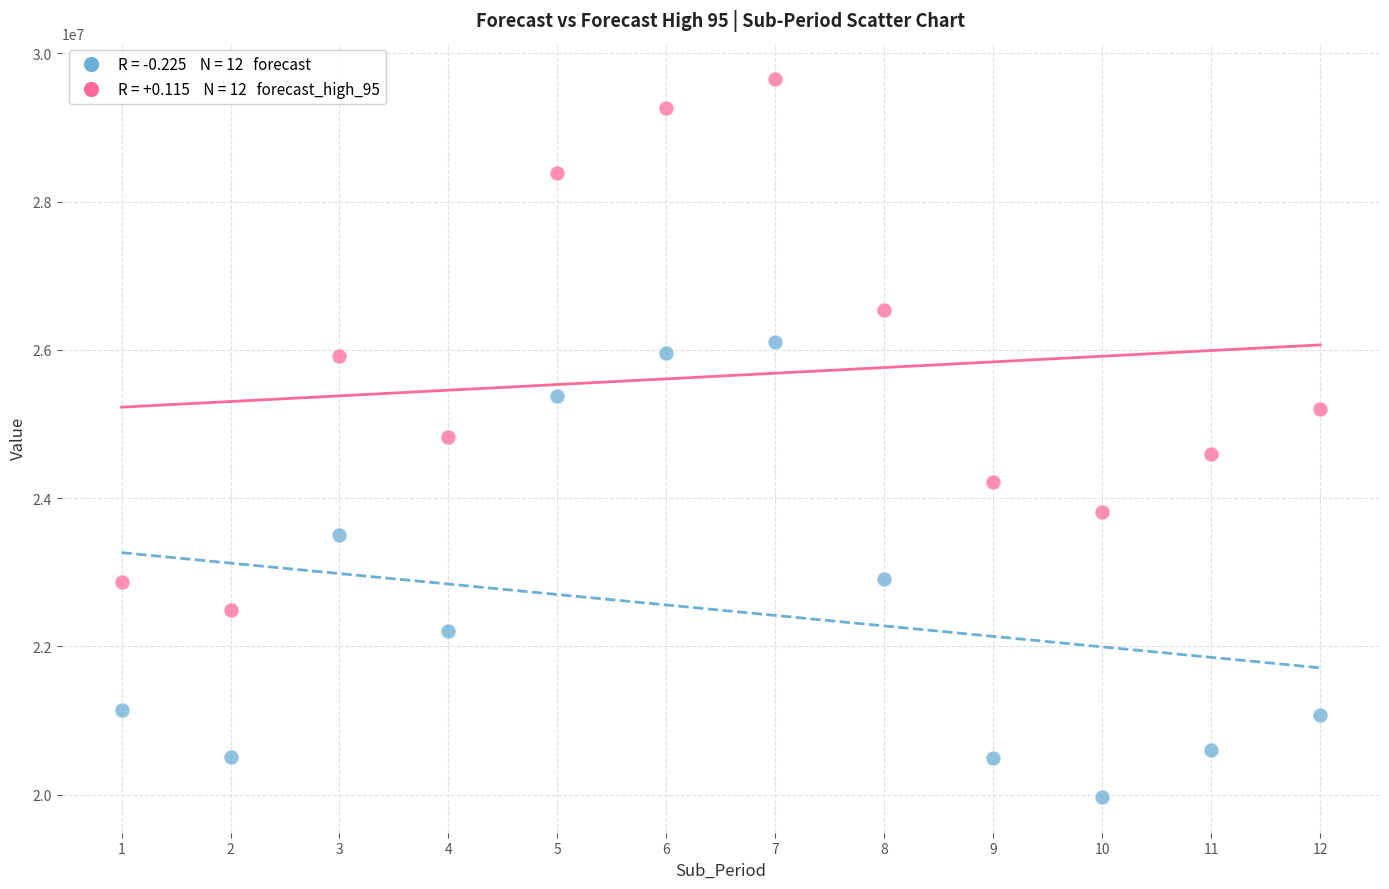

Across all data points, what is the range of Y values (max minus min)?

9690153.7